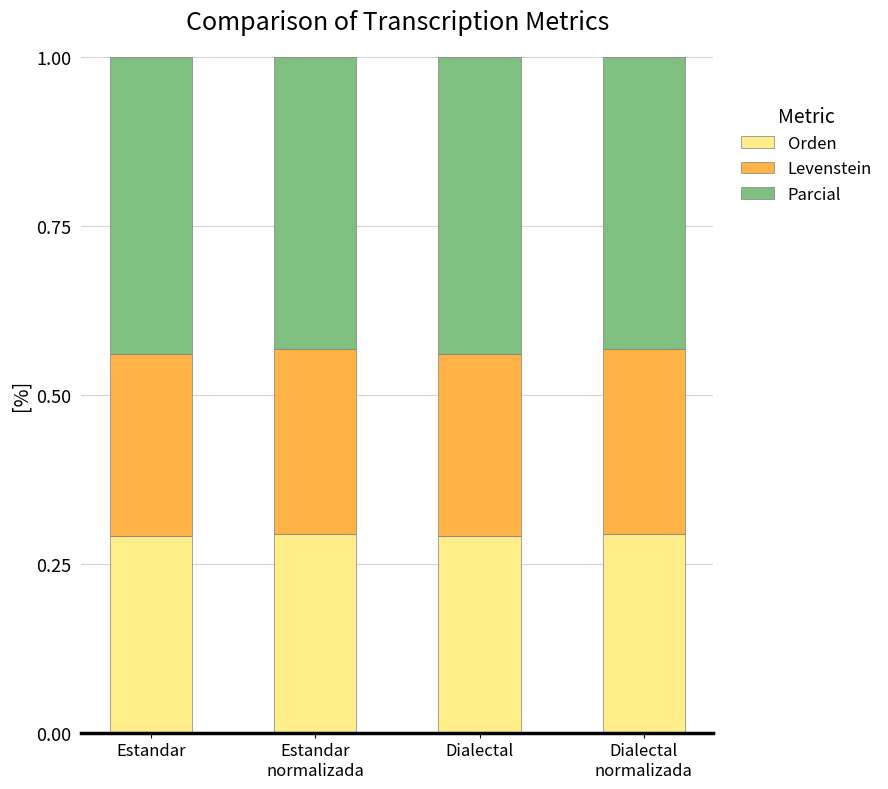

How many Orden values are between 0 and 1?

4